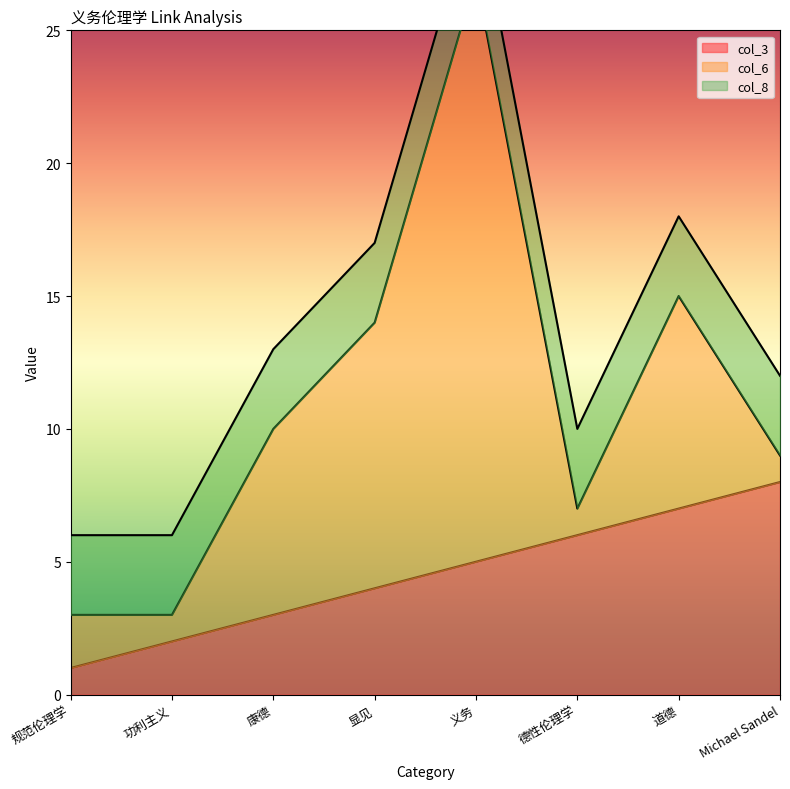

What is the total value across all series at 显见?

17